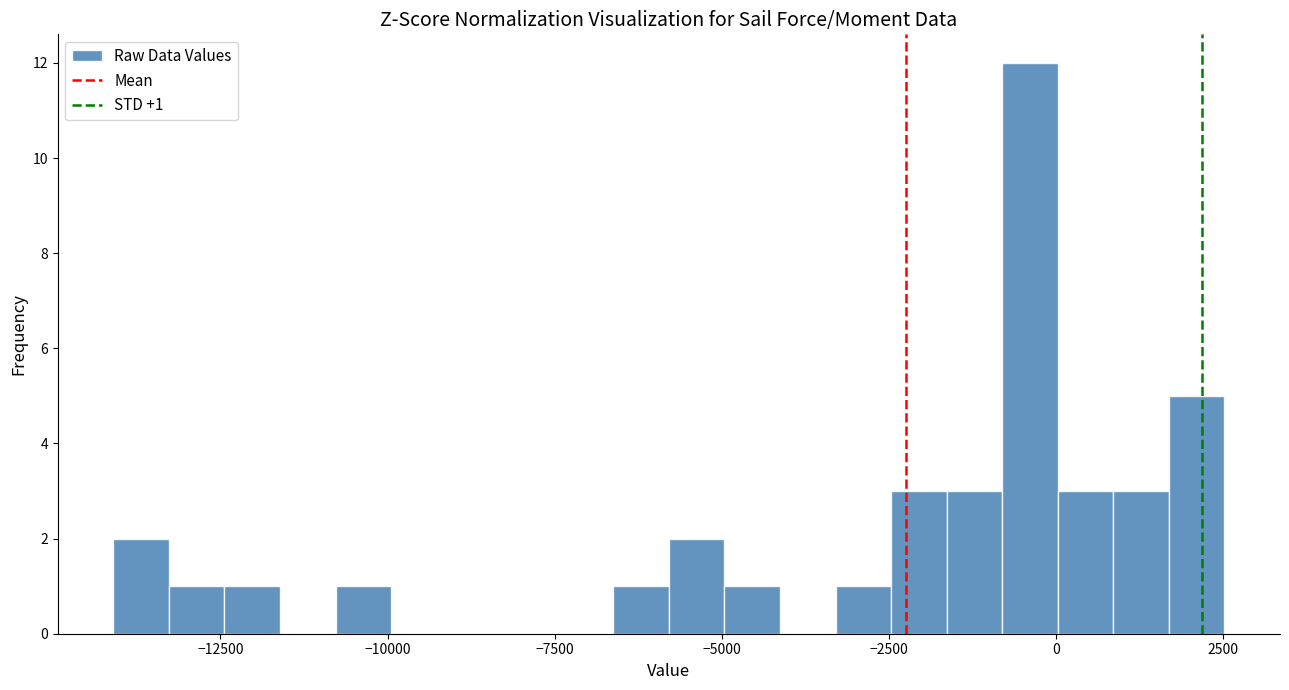

Around what value on the x-axis is the tallest bar? Give the approximate position of its centre, as read against the axis.

-500